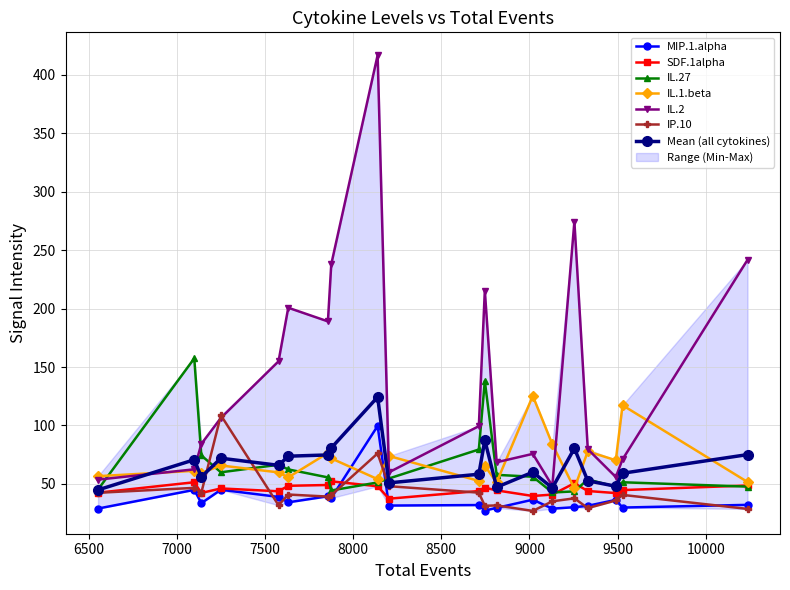

At which category is the sum across all series the highest?

8139